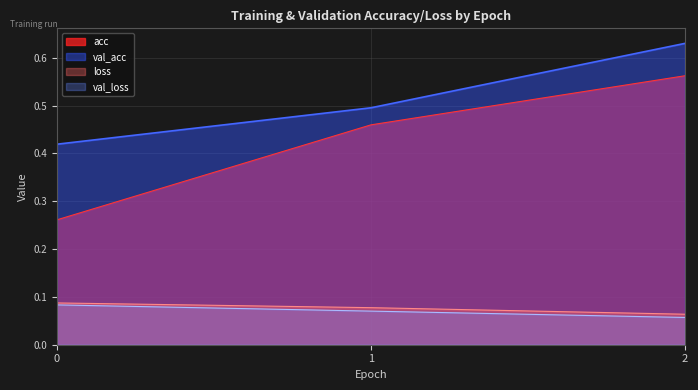

What is the approximate value of acc at 1?

0.5